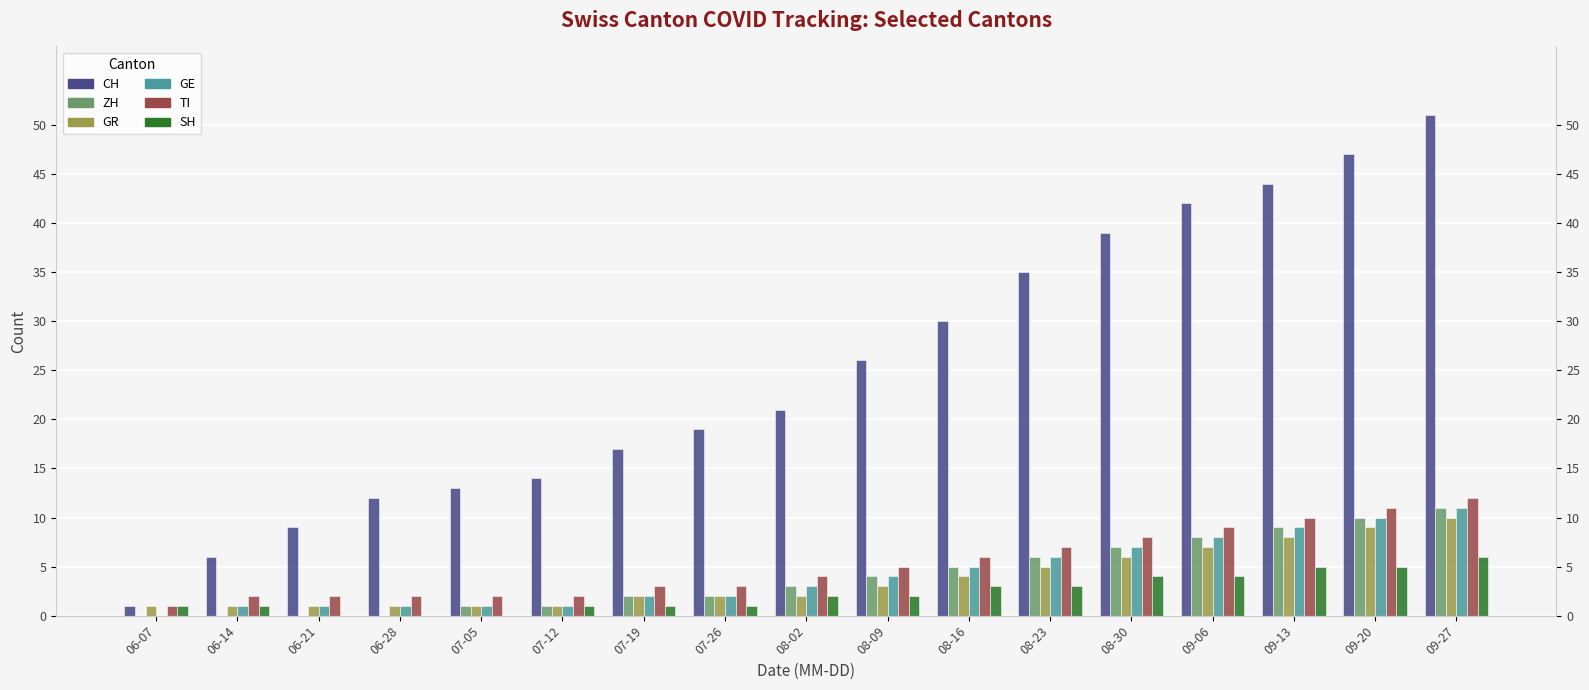

What is the maximum value shown in the chart?

51